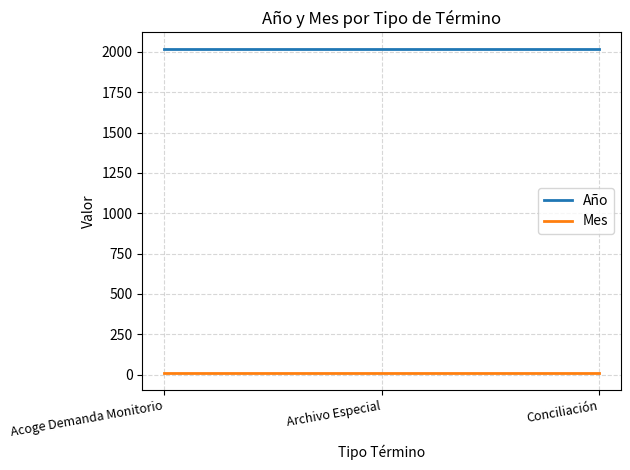

How many lines are shown in the chart?

2